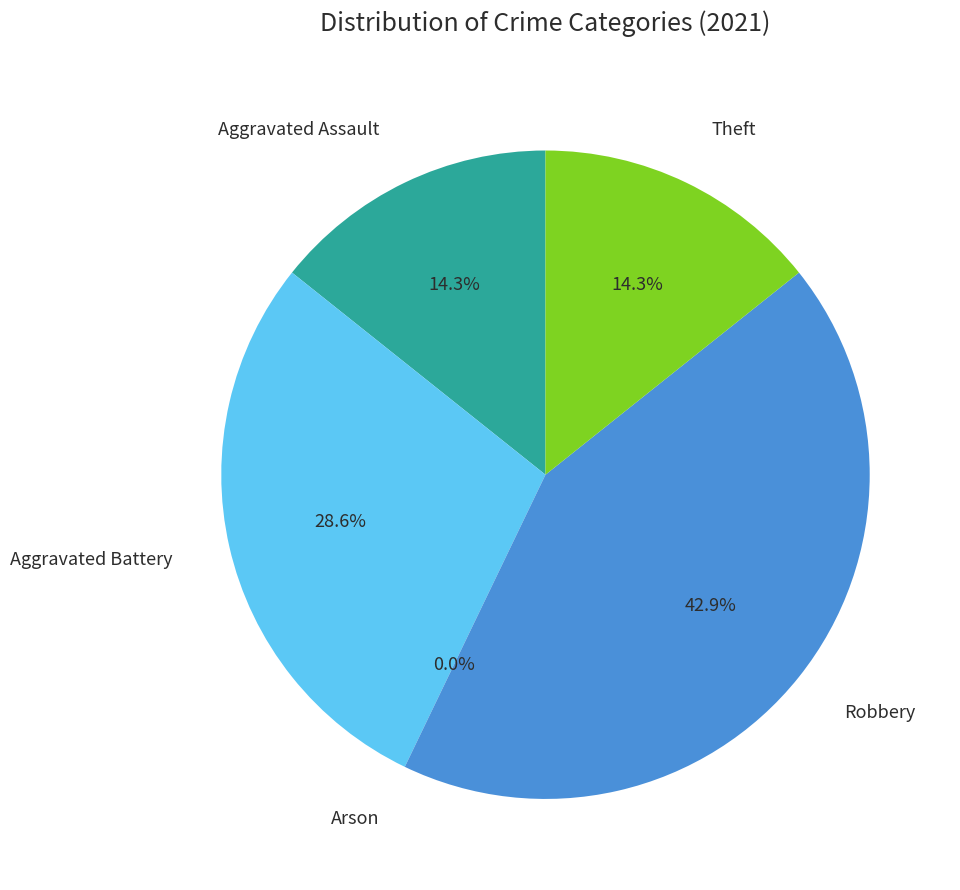

What percentage is the Robbery slice, to the nearest percent?

43%